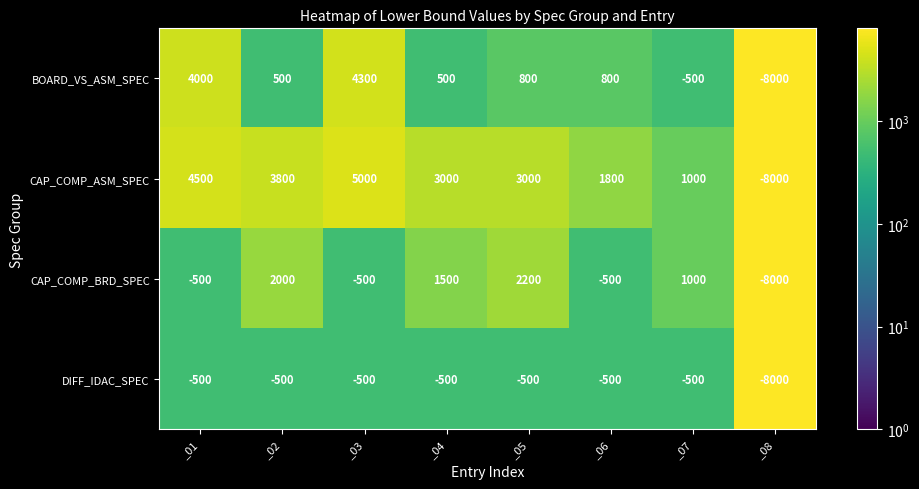

How many values in CAP_COMP_ASM_SPEC are above zero?

7